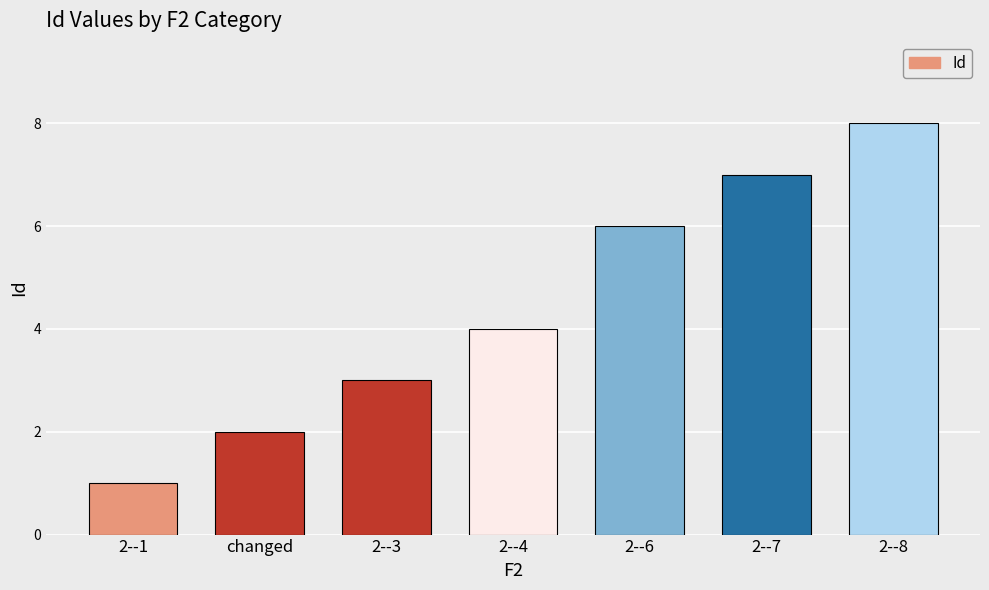

At which category does the chart reach its peak across all series?

2--8